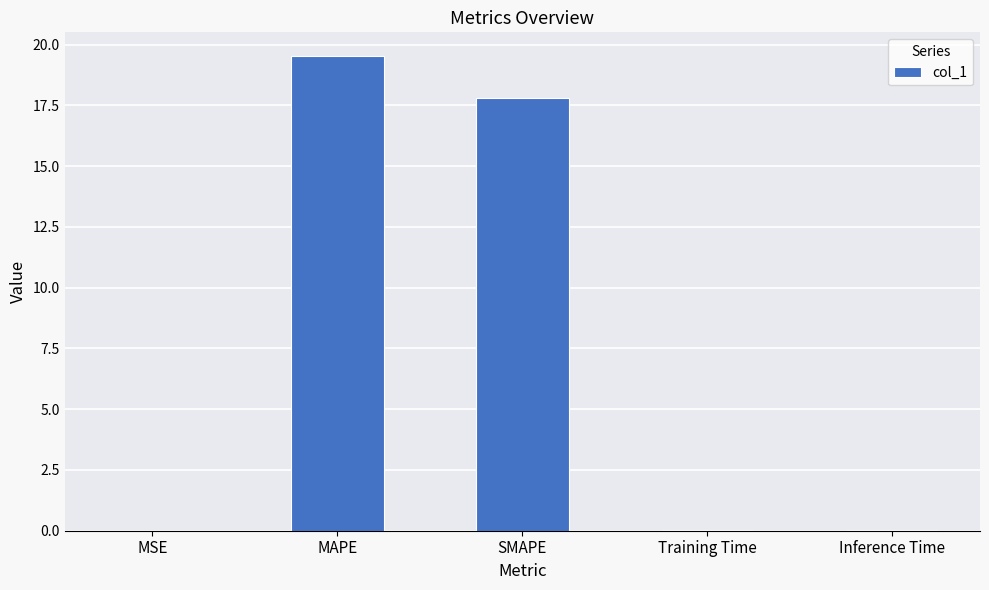

Is it true that the value at Inference Time is 0.0?

True